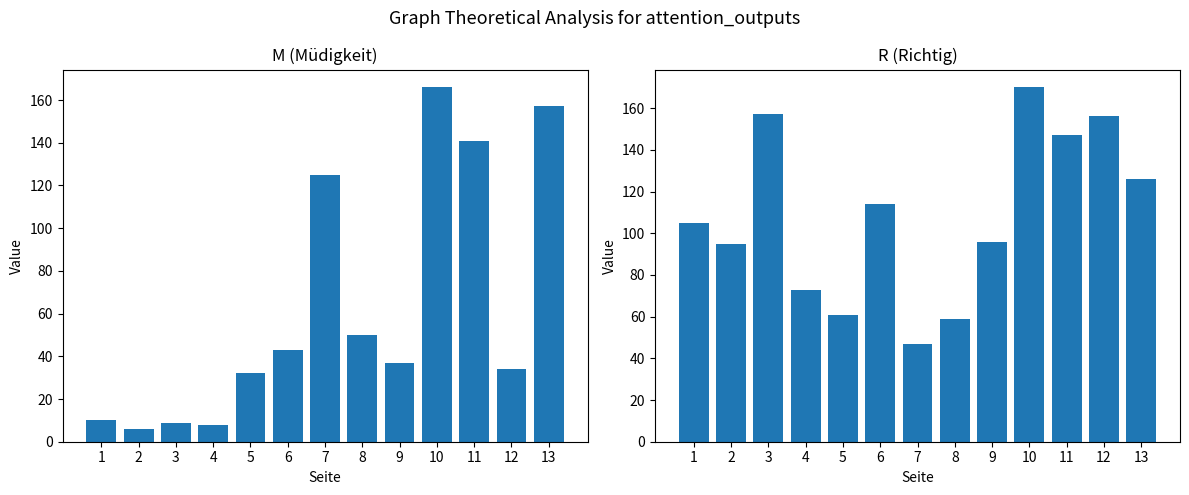

Which series changed the most between 1 and 4?

R